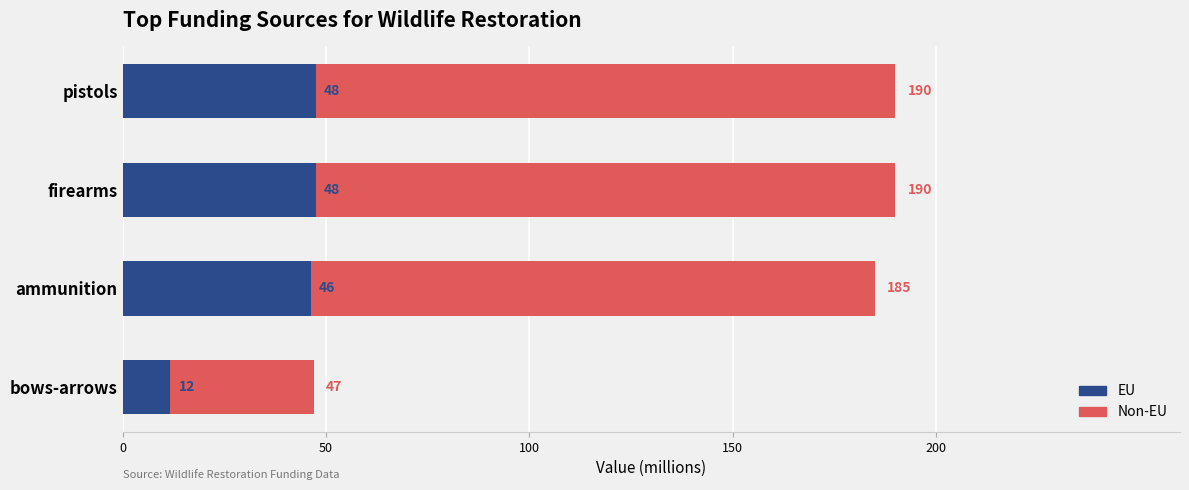

What is the average value of the Non-EU series?

153.0